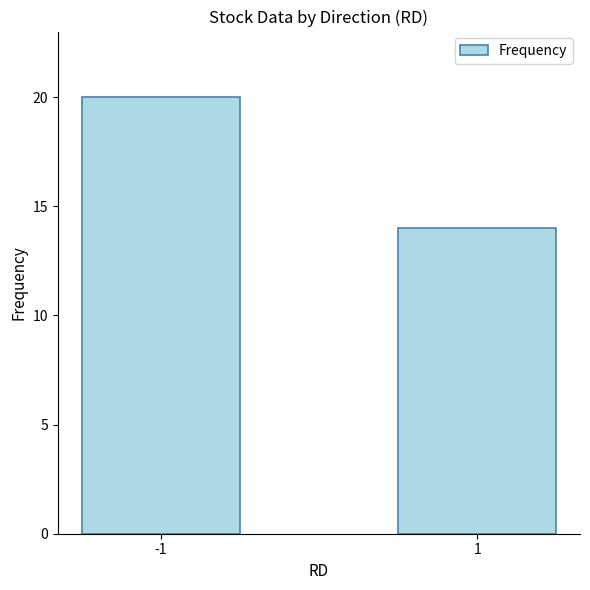

Is it true that the value at -1 is 20?

True